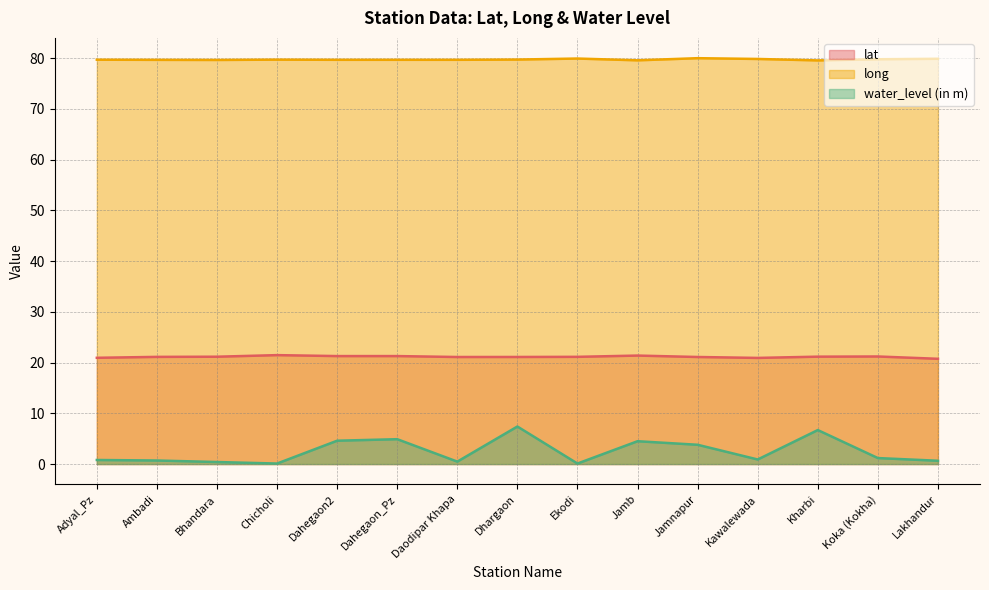

Reading left to right, what are all the values shown in this chart?

lat: Adyal_Pz=20.9	Ambadi=21.1	Bhandara=21.2	Chicholi=21.5	Dahegaon2=21.3	Dahegaon_Pz=21.3	Daodipar Khapa=21.1	Dhargaon=21.1	Ekodi=21.1	Jamb=21.4	Jamnapur=21.1	Kawalewada=20.9	Kharbi=21.2	Koka (Kokha)=21.2	Lakhandur=20.7
long: Adyal_Pz=79.7	Ambadi=79.7	Bhandara=79.7	Chicholi=79.7	Dahegaon2=79.7	Dahegaon_Pz=79.7	Daodipar Khapa=79.7	Dhargaon=79.7	Ekodi=79.9	Jamb=79.6	Jamnapur=80.0	Kawalewada=79.9	Kharbi=79.6	Koka (Kokha)=79.8	Lakhandur=79.9
water_level (in m): Adyal_Pz=0.8	Ambadi=0.7	Bhandara=0.4	Chicholi=0.1	Dahegaon2=4.6	Dahegaon_Pz=4.9	Daodipar Khapa=0.5	Dhargaon=7.4	Ekodi=0.1	Jamb=4.5	Jamnapur=3.8	Kawalewada=0.9	Kharbi=6.7	Koka (Kokha)=1.2	Lakhandur=0.7